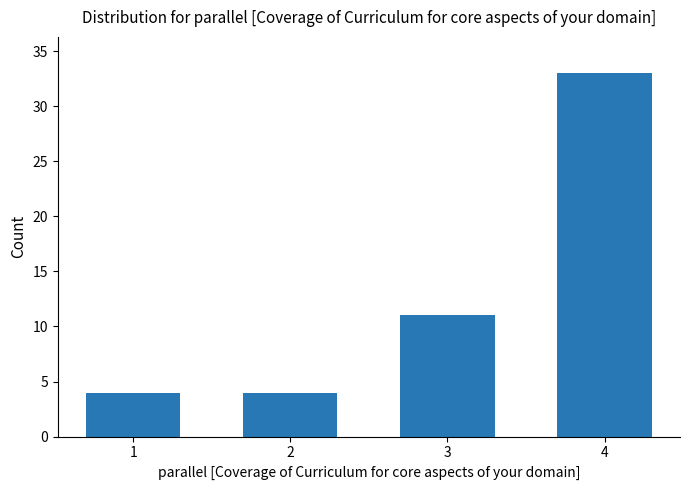

What is the greatest value displayed?

33